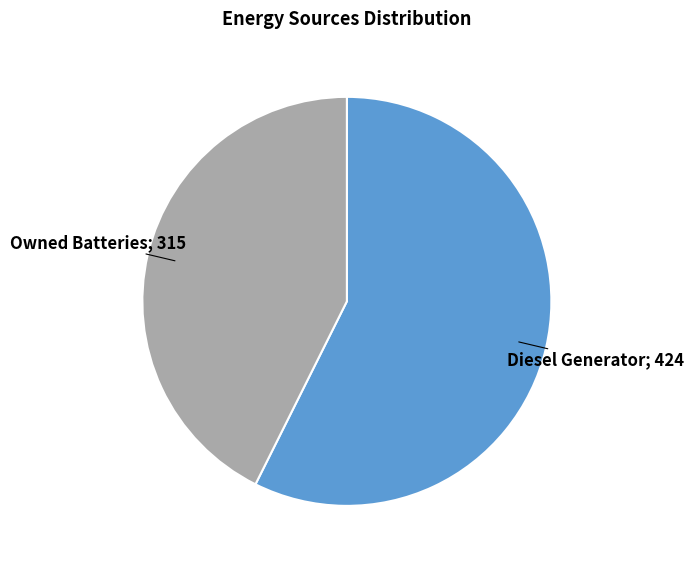

Does any single category account for the majority?

Yes